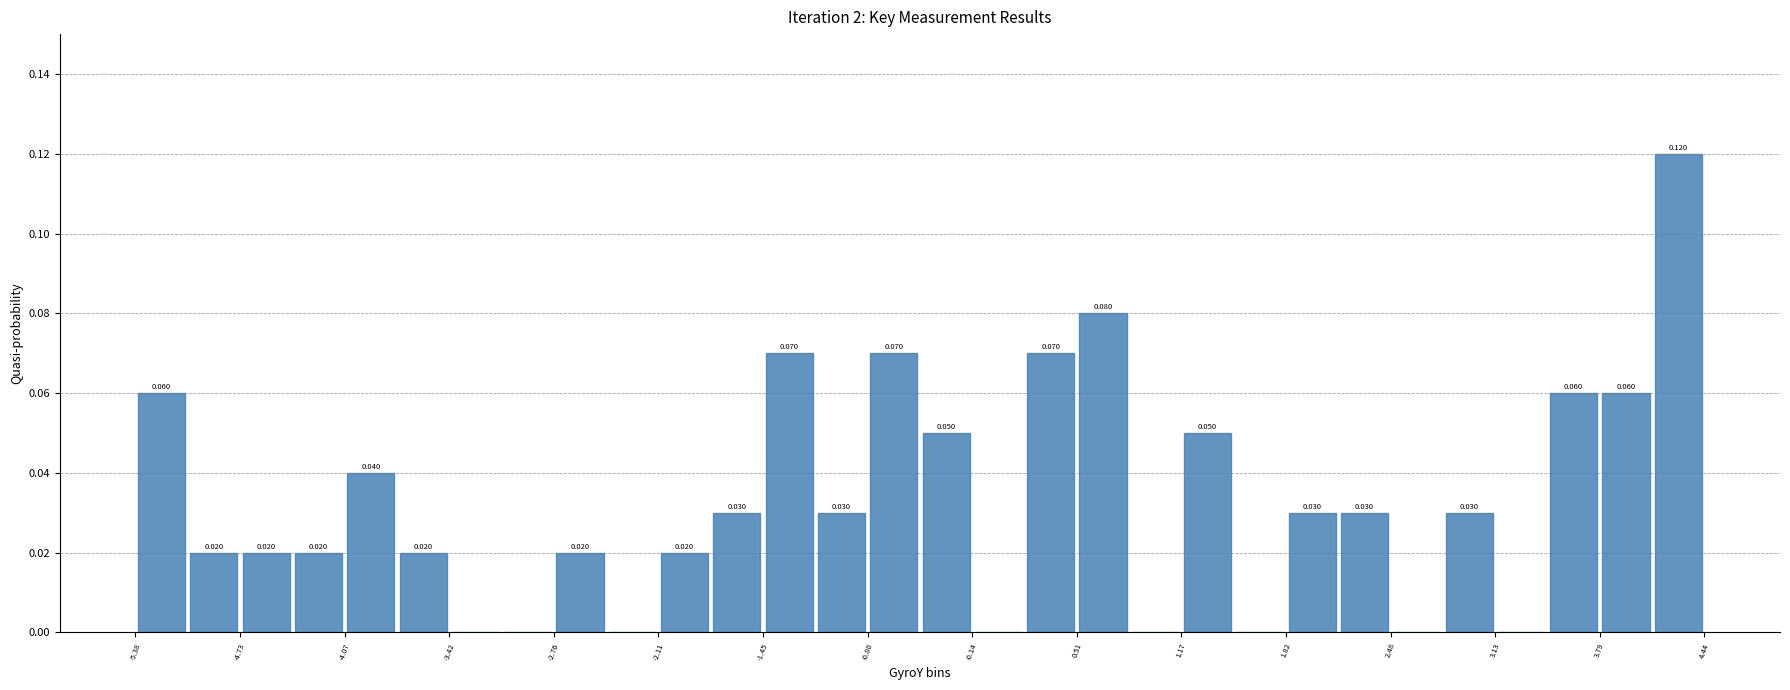

Read against the x-axis, roughly where is the centre of the tallest bar?

4.3